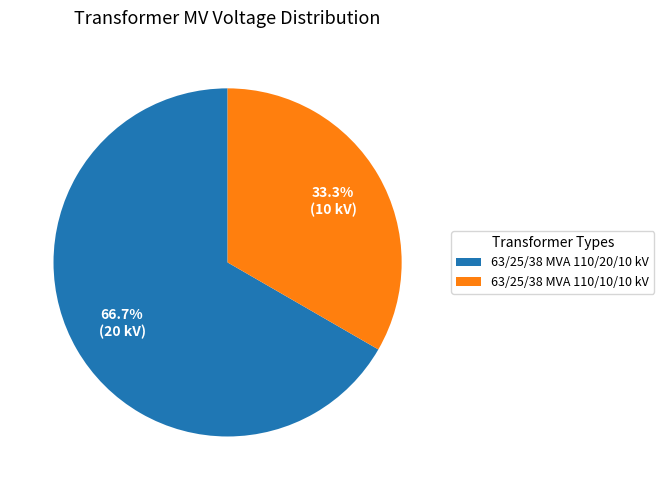

What is the ratio of the value at 63/25/38 MVA 110/20/10 kV to the value at 63/25/38 MVA 110/10/10 kV?

2.0